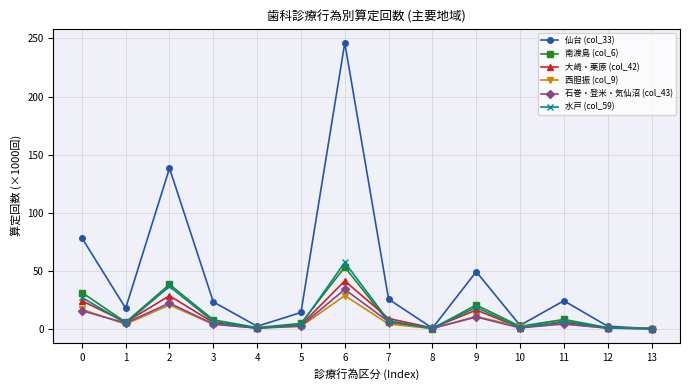

How many data points does each series have?

14